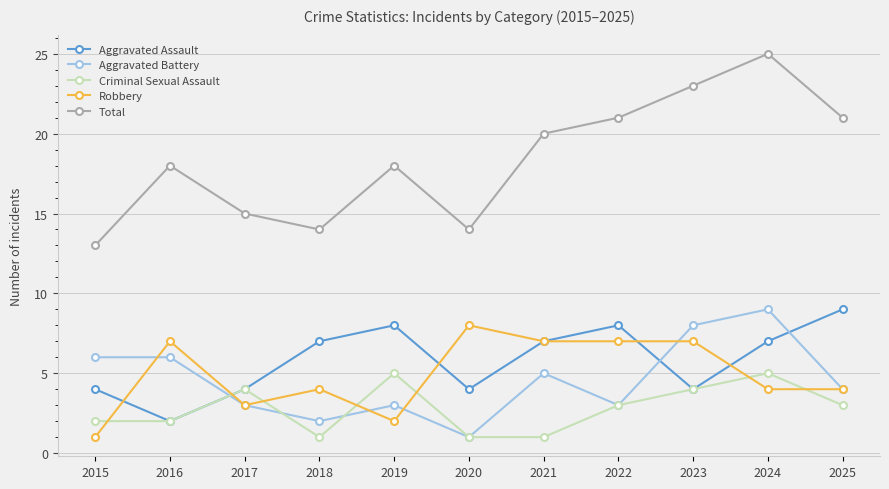

What is the value of the Criminal Sexual Assault point at the 11th from the left?

3